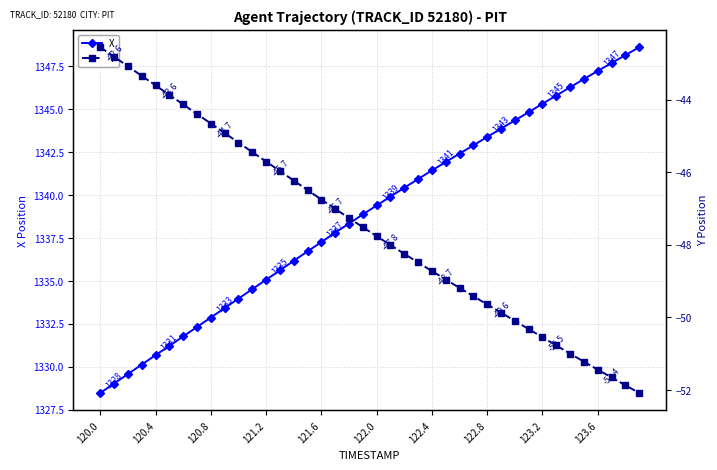

Is it true that X equals 775.7 at 123.2?

False